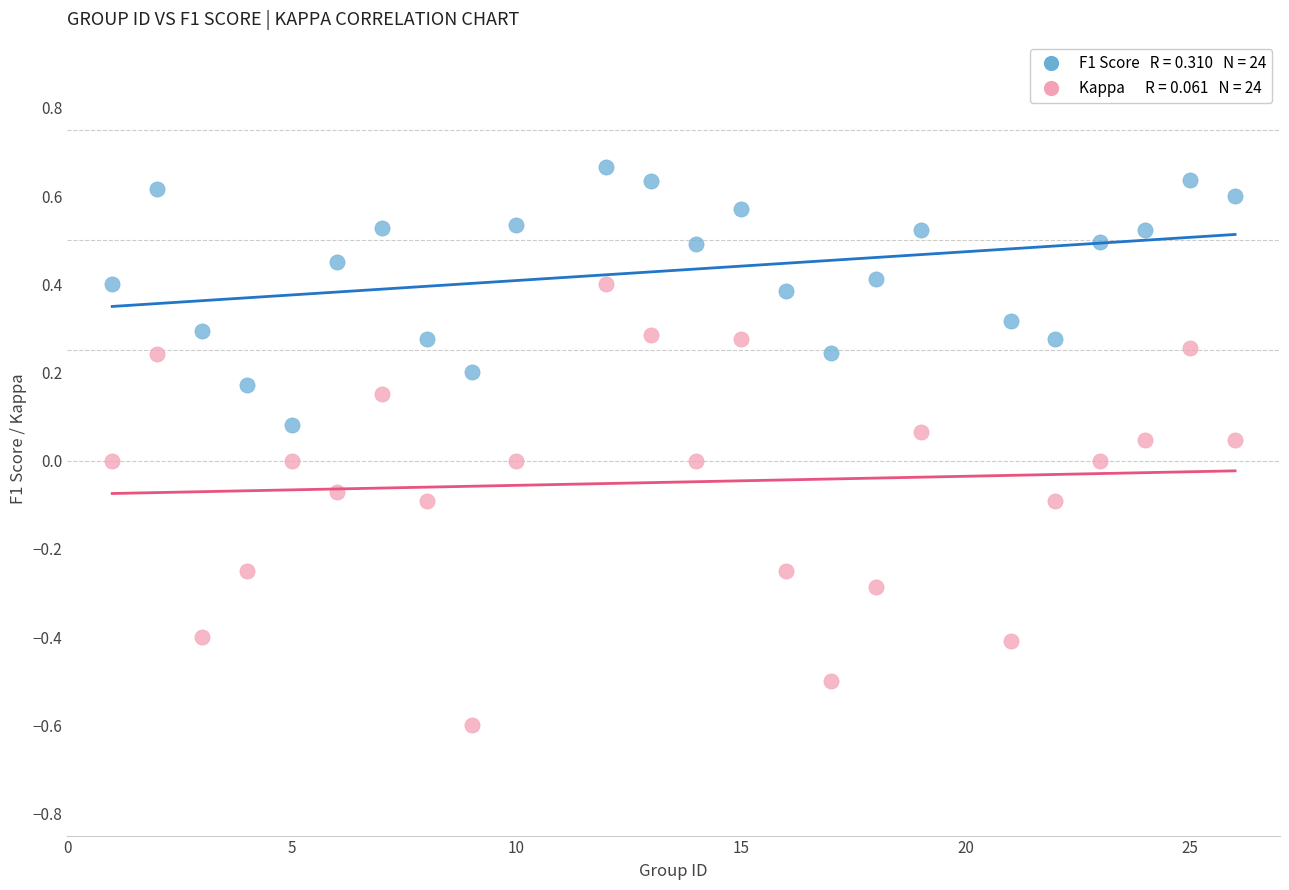

Across all data points, what is the range of Y values (max minus min)?

1.3